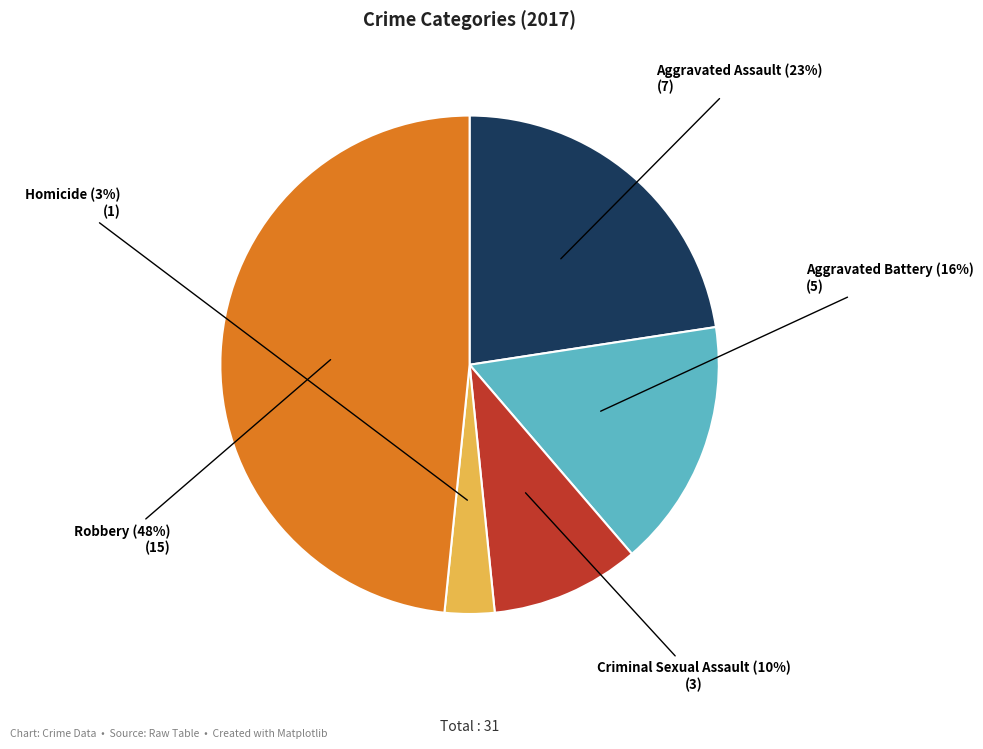

To the nearest percent, what percentage of the pie is Robbery?

48%